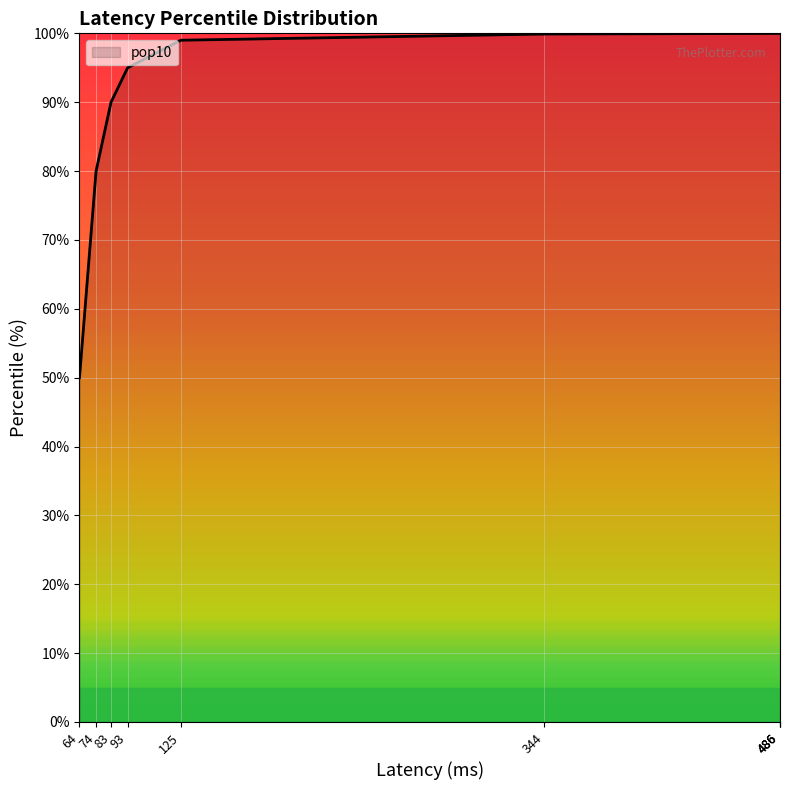

The chart shows a value of 50.0 at 64. True or false?

True